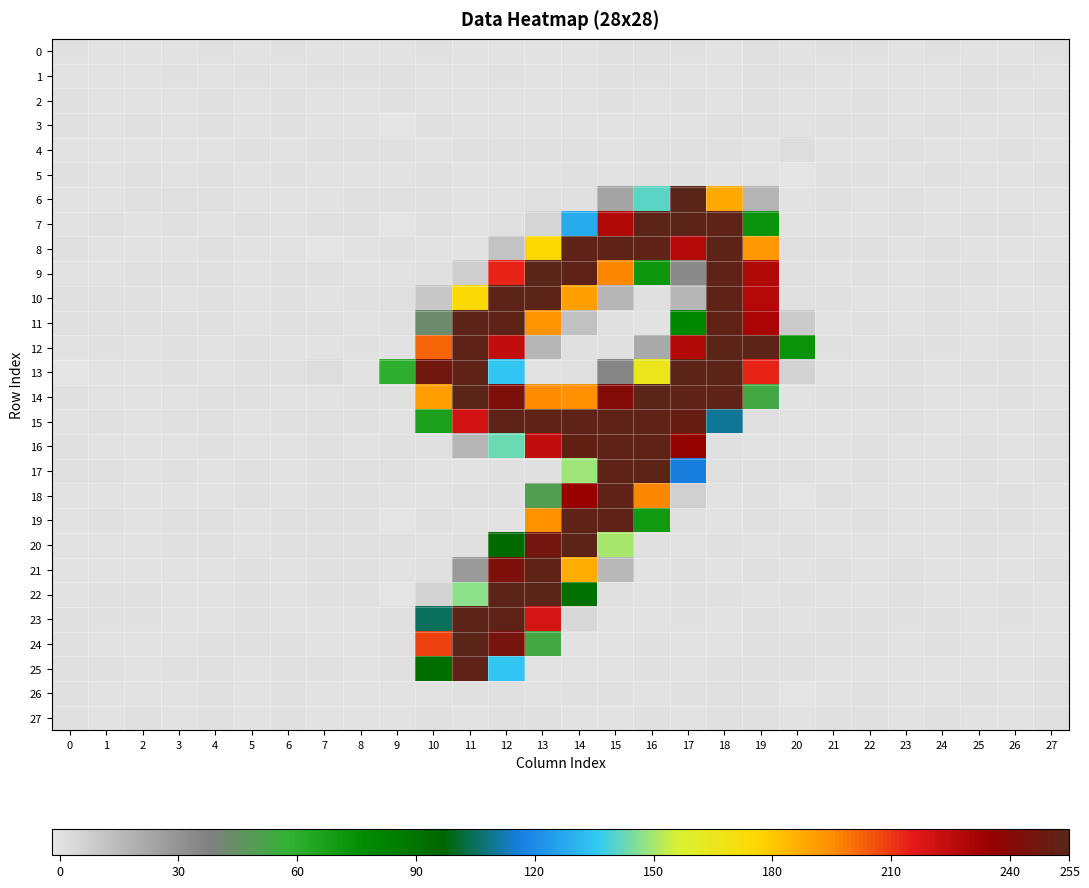

At how many categories does at least one series exceed 130?

10